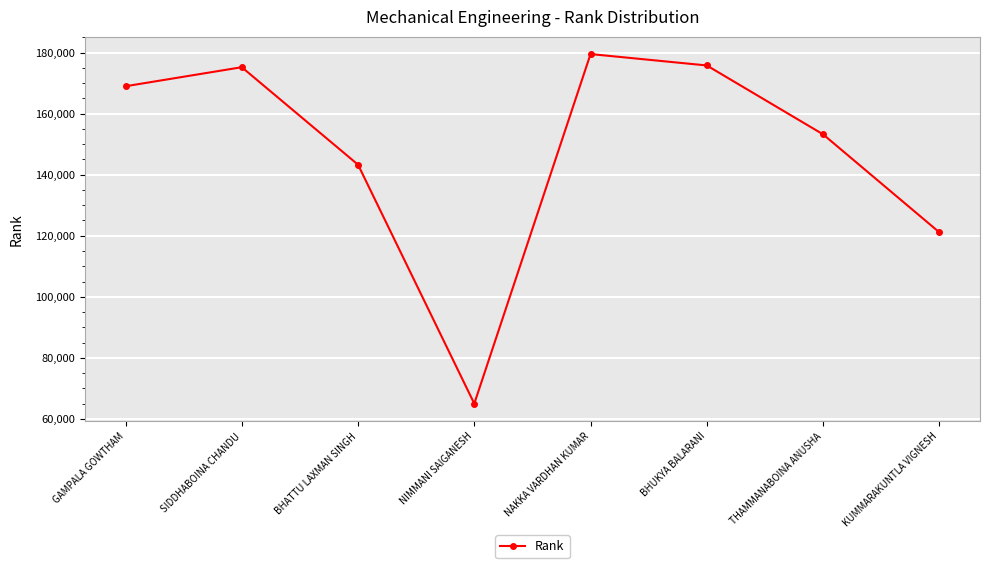

Where is the first local minimum?

NIMMANI SAIGANESH